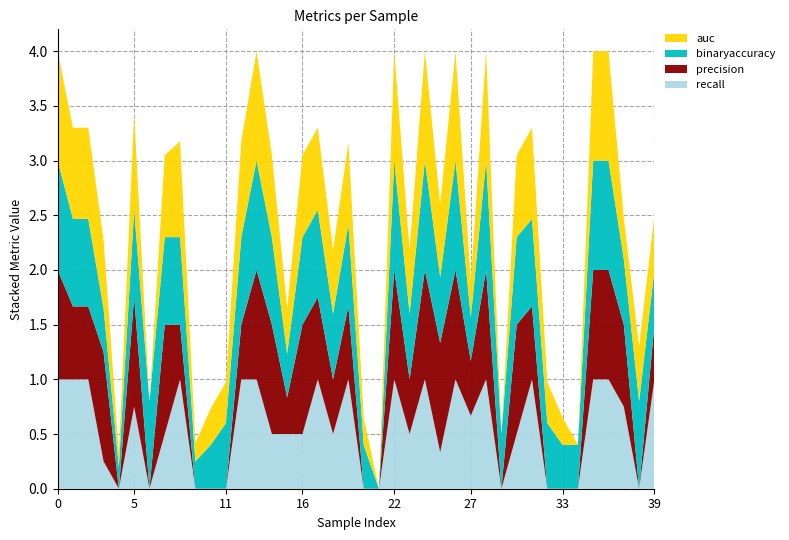

Reading left to right, list all the values displayed in this chart.

auc: 0=1.0	1=0.8	2=0.8	3=0.6	4=0.1	5=0.9	6=0.0	7=0.8	8=0.9	9=0.2	10=0.3	11=0.4	12=0.9	13=1.0	14=0.8	15=0.4	16=0.8	17=0.8	18=0.6	19=0.8	20=0.2	21=0.0	22=1.0	23=0.6	24=1.0	25=0.7	26=1.0	27=0.3	28=1.0	29=0.0	30=0.8	31=0.8	32=0.4	33=0.2	34=0.0	35=1.0	36=1.0	37=0.4	38=0.5	39=0.5
binaryaccuracy: 0=1.0	1=0.8	2=0.8	3=0.4	4=0.2	5=0.8	6=0.8	7=0.8	8=0.8	9=0.2	10=0.4	11=0.6	12=0.8	13=1.0	14=0.8	15=0.4	16=0.8	17=0.8	18=0.6	19=0.8	20=0.4	21=0.0	22=1.0	23=0.6	24=1.0	25=0.6	26=1.0	27=0.4	28=1.0	29=0.5	30=0.8	31=0.8	32=0.6	33=0.4	34=0.4	35=1.0	36=1.0	37=0.6	38=0.8	39=0.5
precision: 0=1.0	1=0.7	2=0.7	3=1.0	4=0.0	5=1.0	6=0.0	7=1.0	8=0.5	9=0.0	10=0.0	11=0.0	12=0.5	13=1.0	14=1.0	15=0.3	16=1.0	17=0.8	18=0.5	19=0.7	20=0.0	21=0.0	22=1.0	23=0.5	24=1.0	25=1.0	26=1.0	27=0.5	28=1.0	29=0.0	30=1.0	31=0.7	32=0.0	33=0.0	34=0.0	35=1.0	36=1.0	37=0.8	38=0.0	39=0.5
recall: 0=1.0	1=1.0	2=1.0	3=0.2	4=0.0	5=0.8	6=0.0	7=0.5	8=1.0	9=0.0	10=0.0	11=0.0	12=1.0	13=1.0	14=0.5	15=0.5	16=0.5	17=1.0	18=0.5	19=1.0	20=0.0	21=0.0	22=1.0	23=0.5	24=1.0	25=0.3	26=1.0	27=0.7	28=1.0	29=0.0	30=0.5	31=1.0	32=0.0	33=0.0	34=0.0	35=1.0	36=1.0	37=0.8	38=0.0	39=1.0